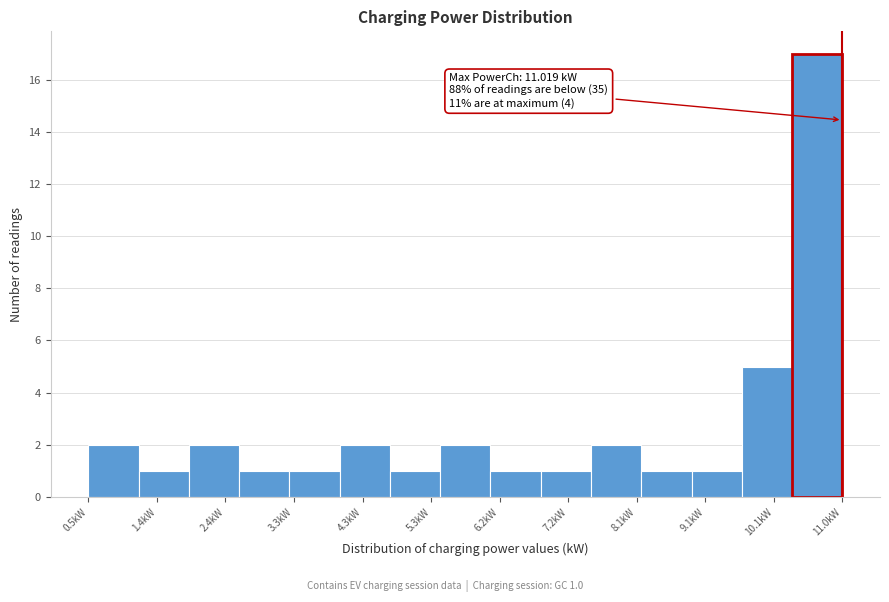

Which range on the x-axis has the tallest bar?

10.3 to 11.0